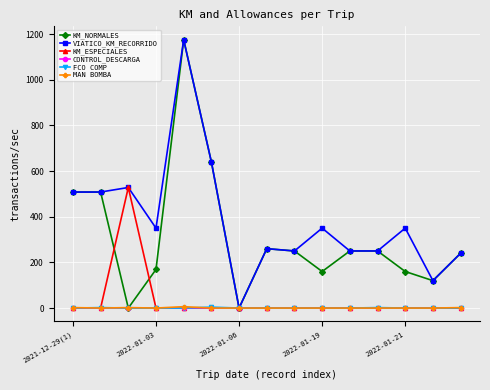

Which series has the largest total across all categories?

VIATICO_KM_RECORRIDO